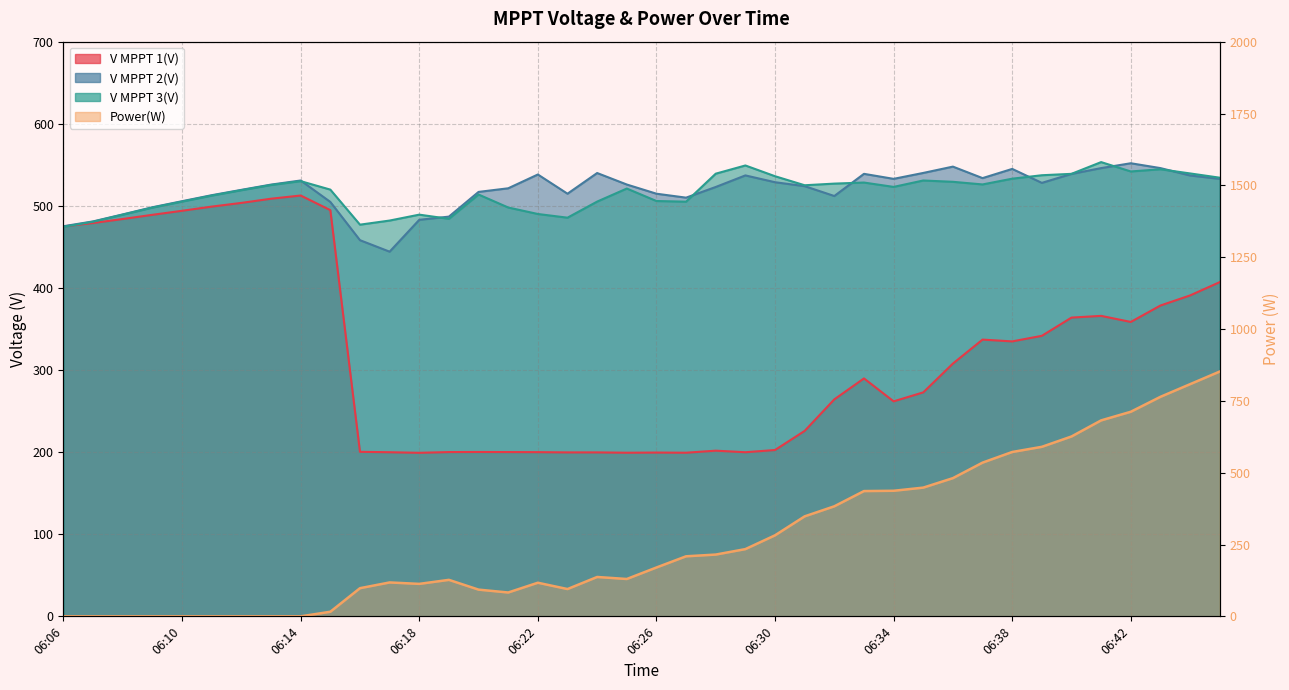

The V MPPT 2(V) series shows 838.5 at 06:07. True or false?

False